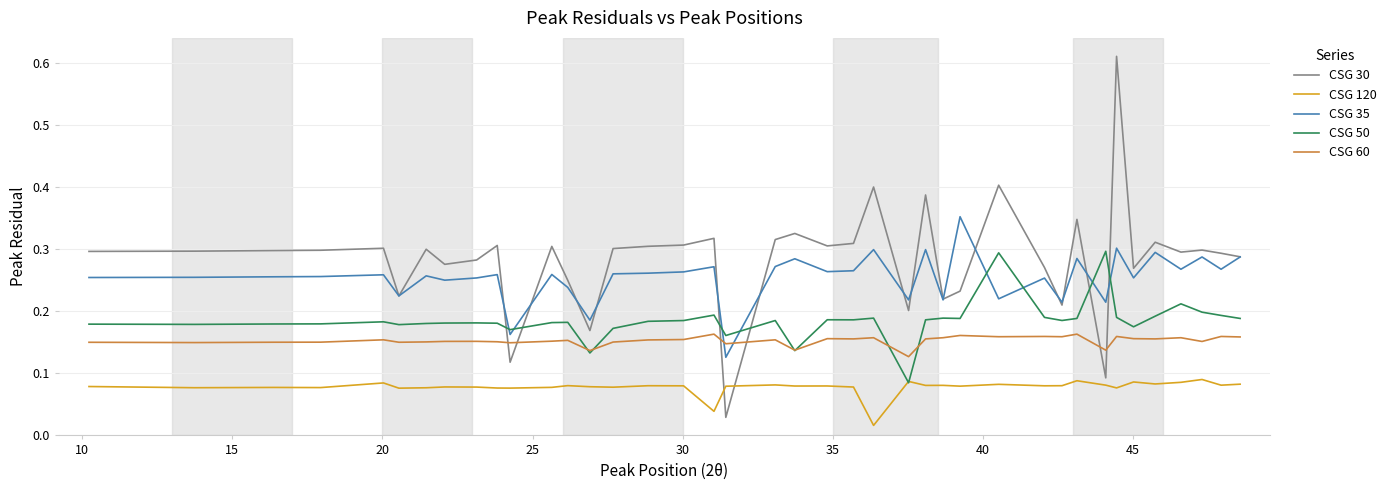

After their last crossing, which series has the higher values: CSG 120 or CSG 30?

CSG 30